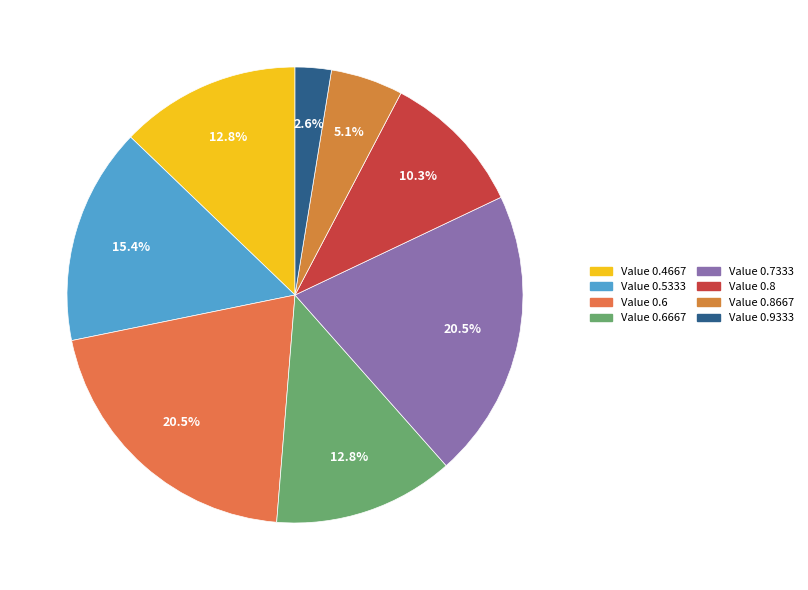

To the nearest percent, what is the average slice percentage?

12%